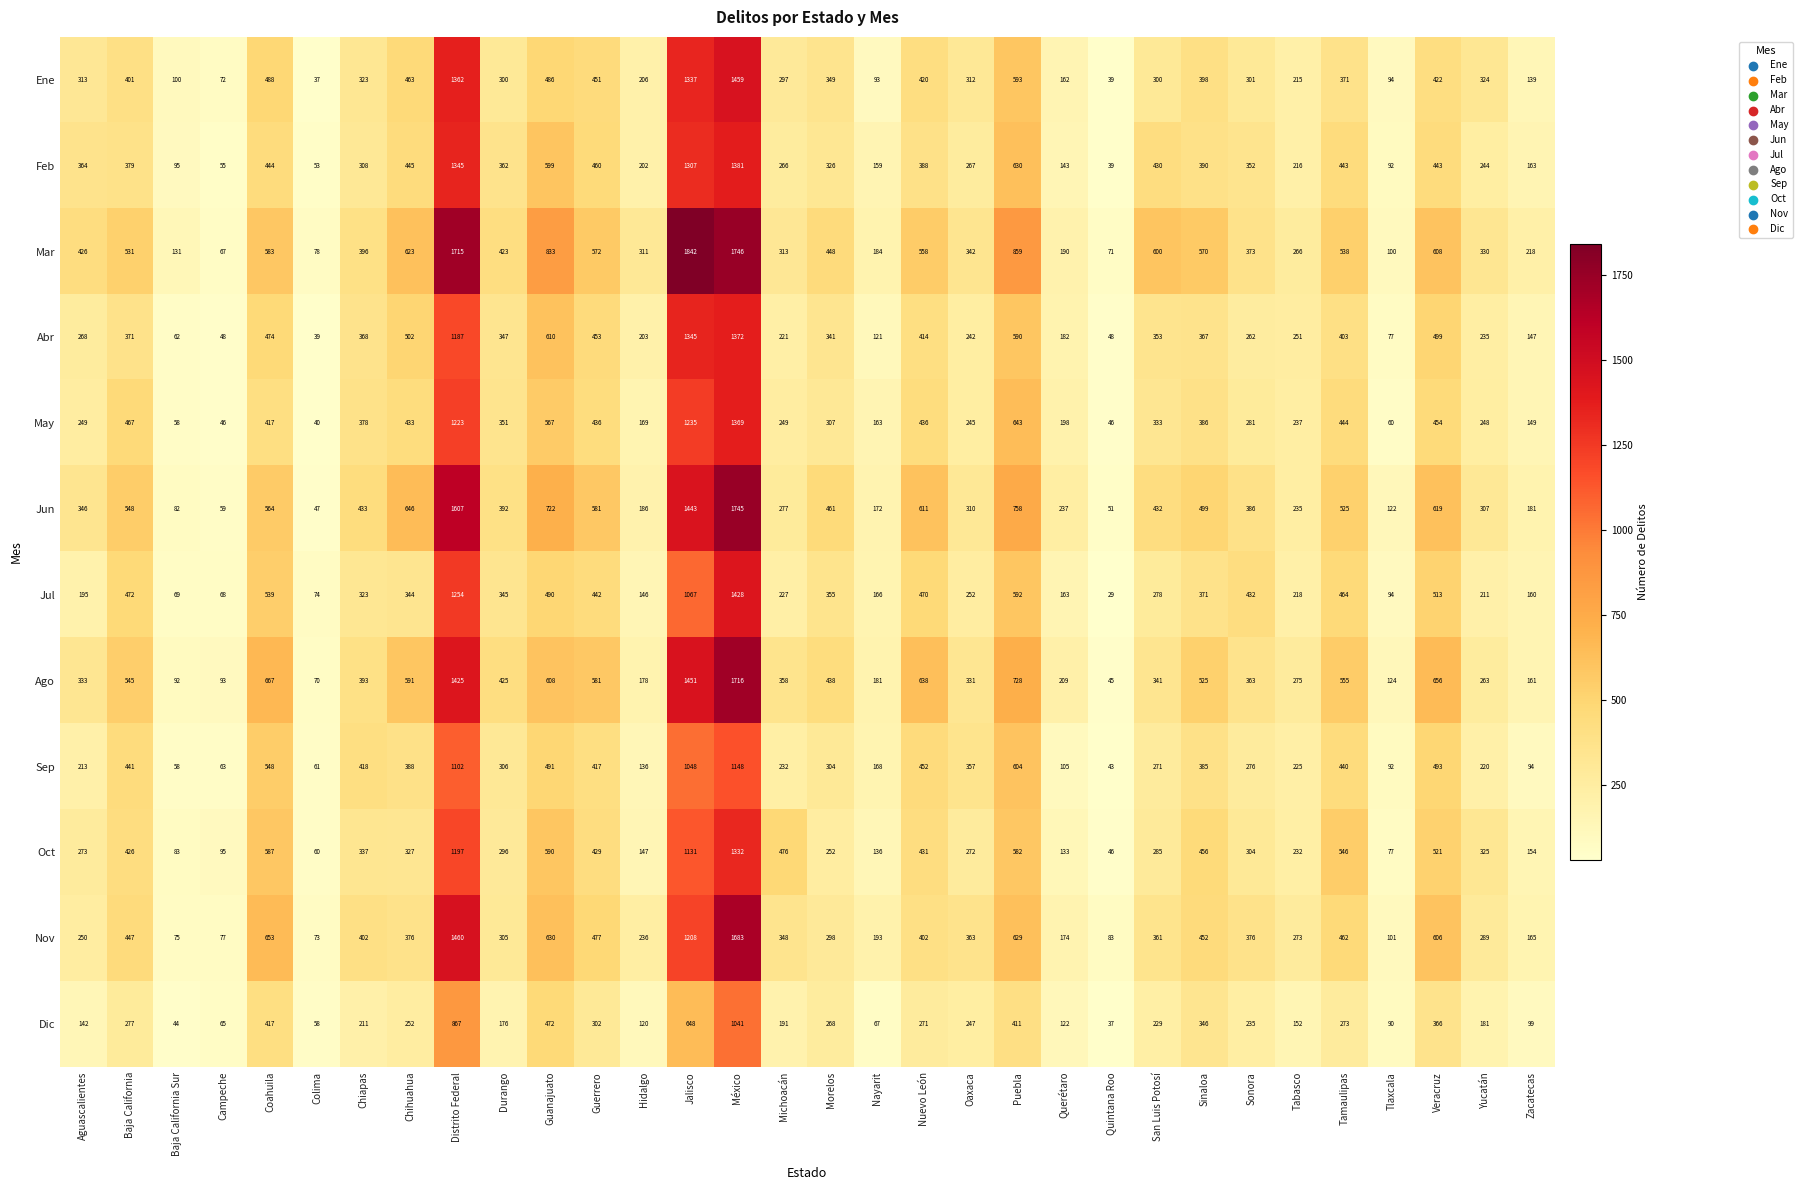

The Ago series shows 638 at Nuevo León. True or false?

True